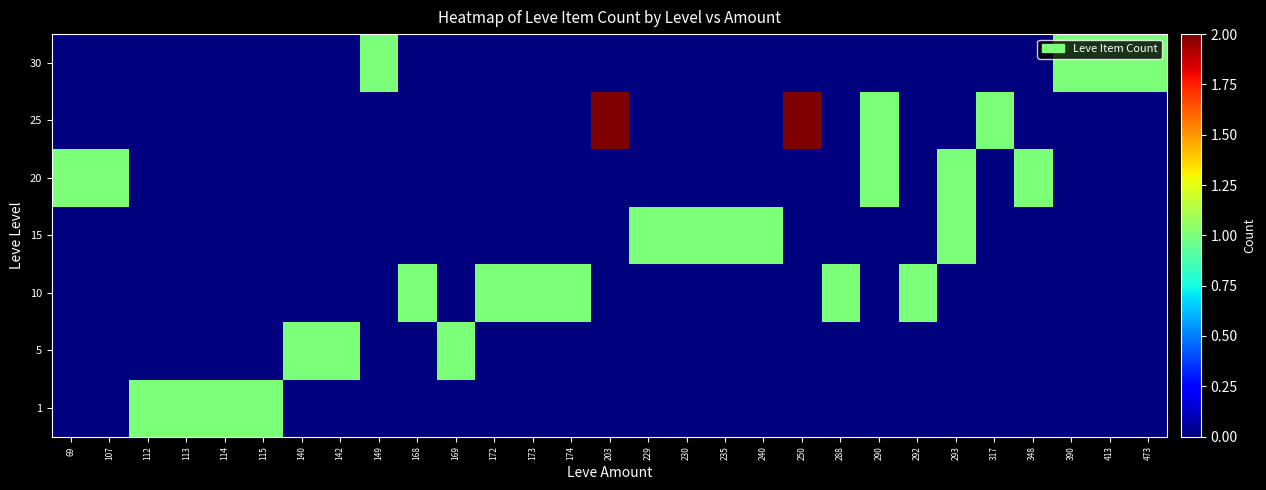

How many series are shown in this chart?

7